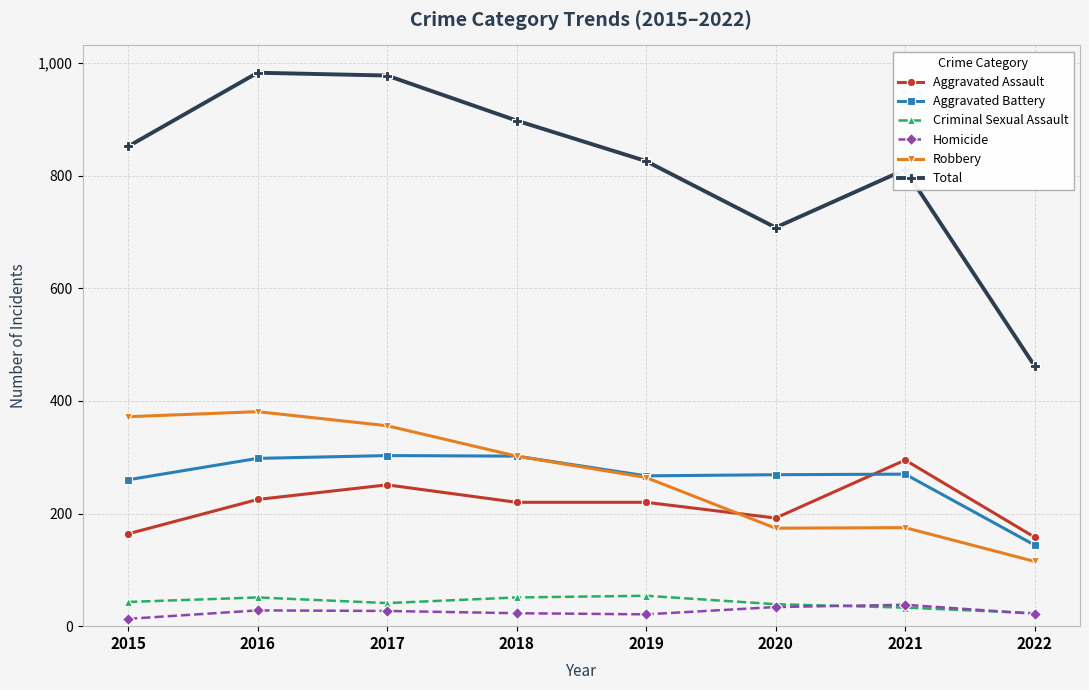

What is the total value across all series at 2022?

924